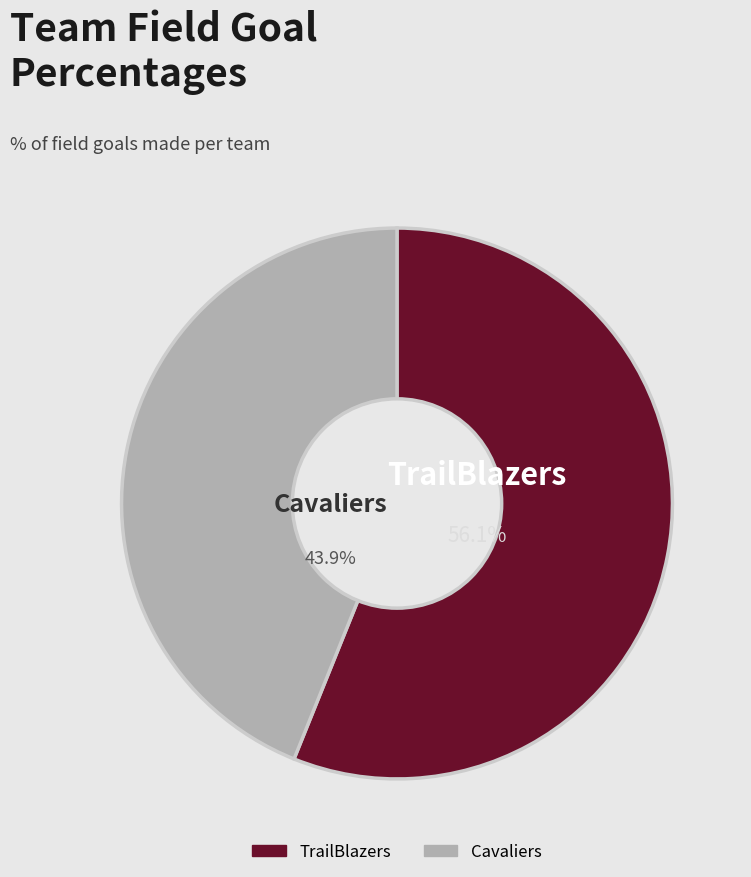

What is the smallest slice in the pie chart?

Cavaliers